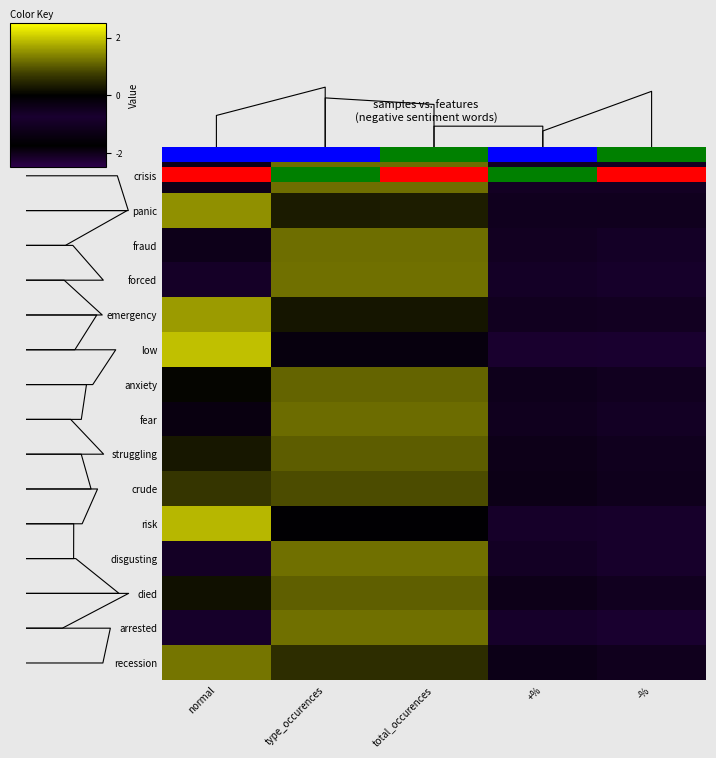

Reading right to left, transcribe all the data shown in this chart.

crisis: -%=-1.0	+%=-1.0	total_occurences=1.2	type_occurences=1.2	normal=-0.4
panic: -%=-1.1	+%=-1.1	total_occurences=0.4	type_occurences=0.3	normal=1.5
fraud: -%=-1.0	+%=-1.0	total_occurences=1.2	type_occurences=1.2	normal=-0.4
forced: -%=-0.9	+%=-1.0	total_occurences=1.2	type_occurences=1.2	normal=-0.6
emergency: -%=-1.0	+%=-1.1	total_occurences=0.3	type_occurences=0.3	normal=1.6
low: -%=-0.7	+%=-0.8	total_occurences=-0.2	type_occurences=-0.2	normal=1.9
anxiety: -%=-1.1	+%=-1.2	total_occurences=1.1	type_occurences=1.1	normal=0.1
fear: -%=-1.0	+%=-1.1	total_occurences=1.2	type_occurences=1.2	normal=-0.3
struggling: -%=-1.1	+%=-1.2	total_occurences=1.0	type_occurences=1.0	normal=0.3
crude: -%=-1.2	+%=-1.3	total_occurences=0.9	type_occurences=0.9	normal=0.7
risk: -%=-0.9	+%=-0.9	total_occurences=-0.1	type_occurences=-0.1	normal=1.9
disgusting: -%=-0.9	+%=-1.0	total_occurences=1.2	type_occurences=1.2	normal=-0.6
died: -%=-1.1	+%=-1.2	total_occurences=1.1	type_occurences=1.1	normal=0.2
arrested: -%=-0.7	+%=-0.9	total_occurences=1.2	type_occurences=1.2	normal=-0.9
recession: -%=-1.1	+%=-1.3	total_occurences=0.6	type_occurences=0.6	normal=1.3